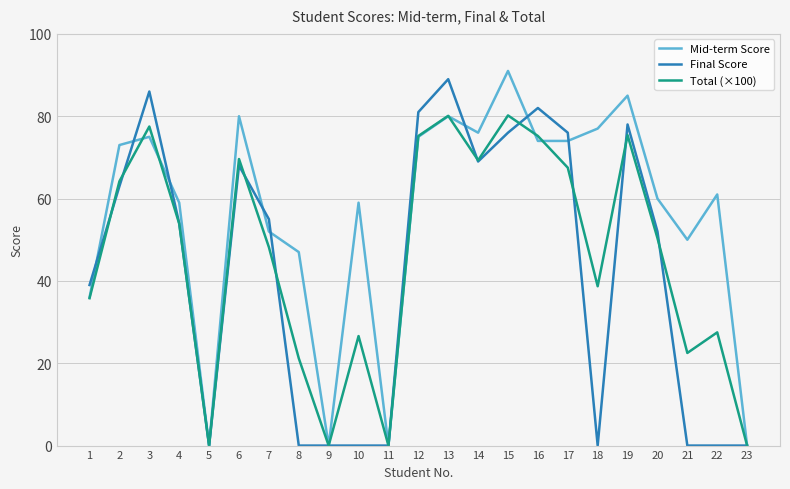

Rank the series by their average value, from highest to lowest.

Mid-term Score, Total (×100), Final Score